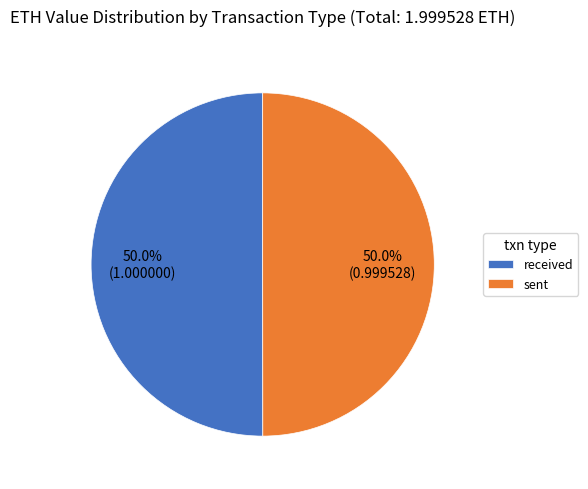

How many slices are in this pie chart?

2